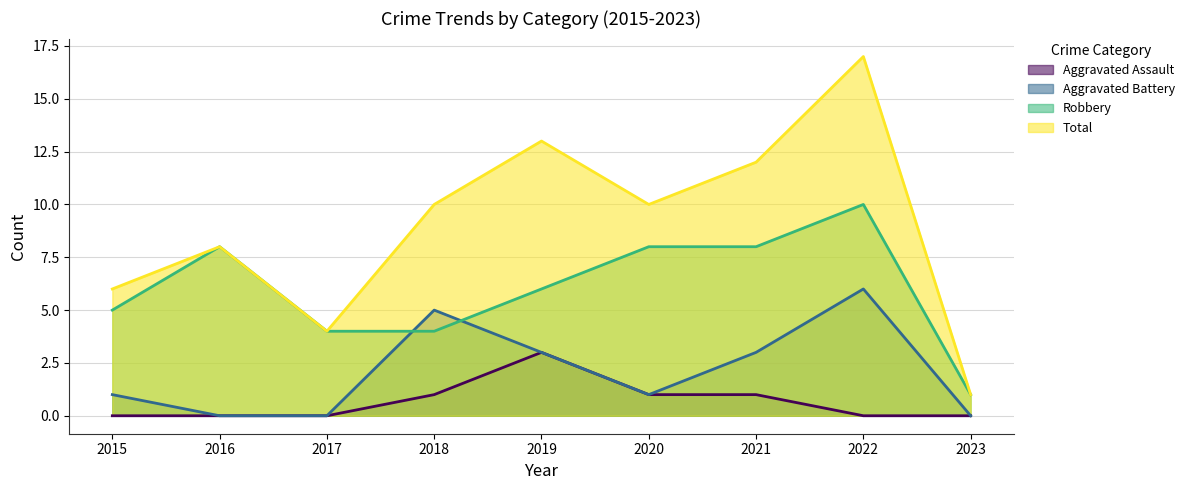

Reading left to right, transcribe all the data shown in this chart.

Aggravated Assault: 2015=0	2016=0	2017=0	2018=1	2019=3	2020=1	2021=1	2022=0	2023=0
Aggravated Battery: 2015=1	2016=0	2017=0	2018=5	2019=3	2020=1	2021=3	2022=6	2023=0
Robbery: 2015=5	2016=8	2017=4	2018=4	2019=6	2020=8	2021=8	2022=10	2023=1
Total: 2015=6	2016=8	2017=4	2018=10	2019=13	2020=10	2021=12	2022=17	2023=1